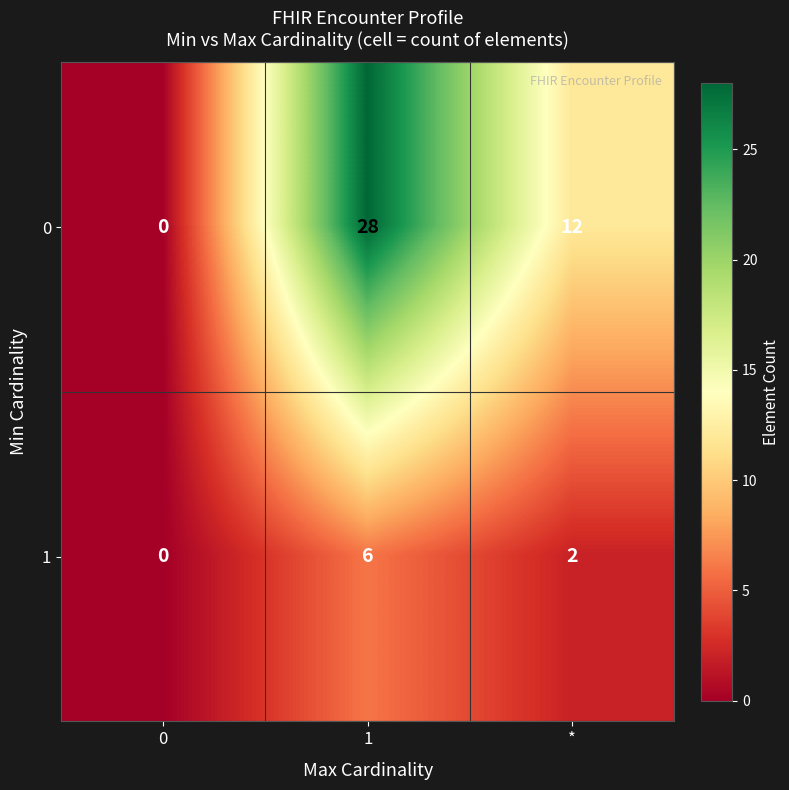

Which series has the largest total across all categories?

0